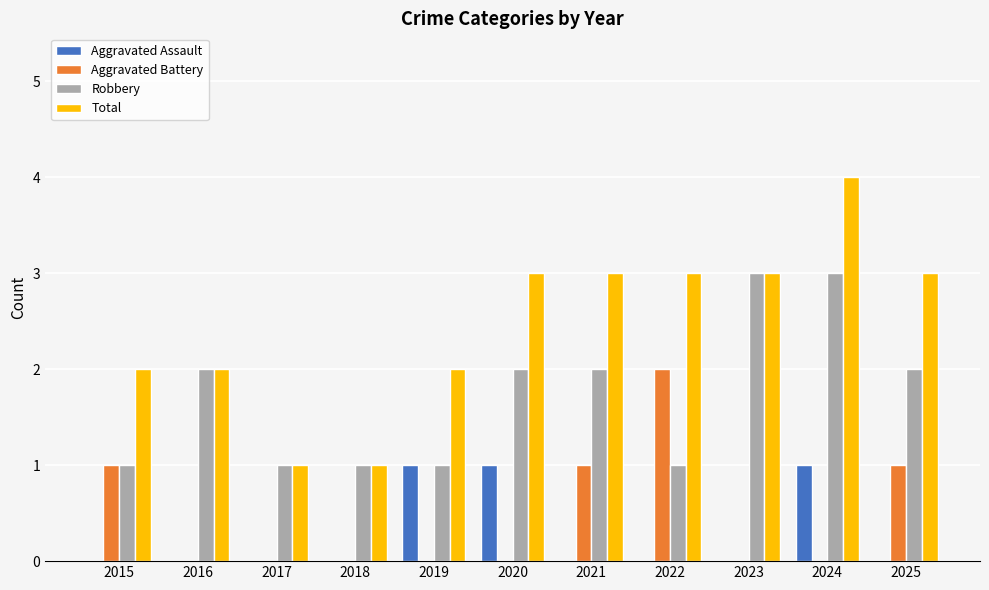

Are the bars grouped side by side (vs. stacked)?

Yes